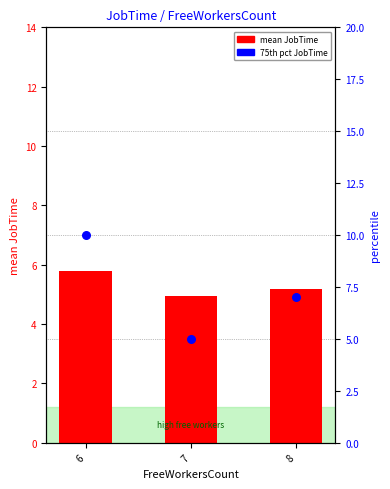

Which series reaches the minimum Y coordinate?

mean JobTime